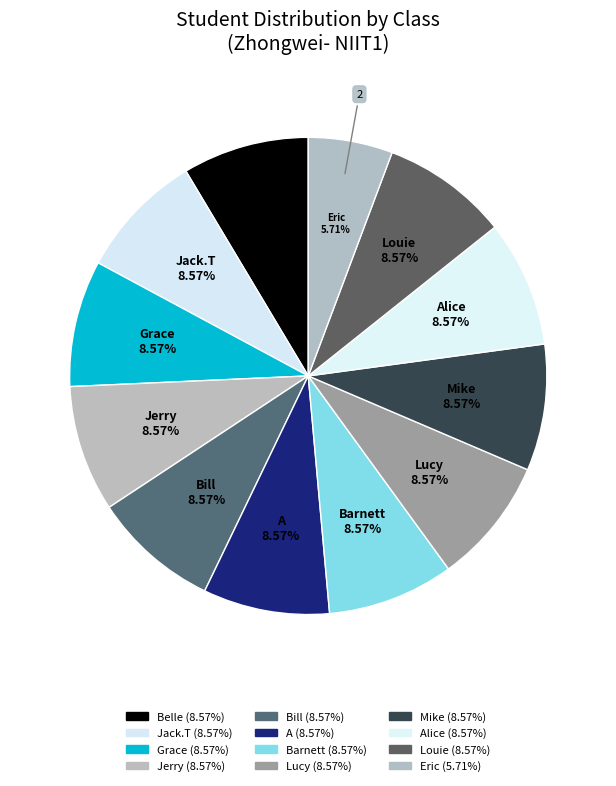

How many slices are in this pie chart?

12